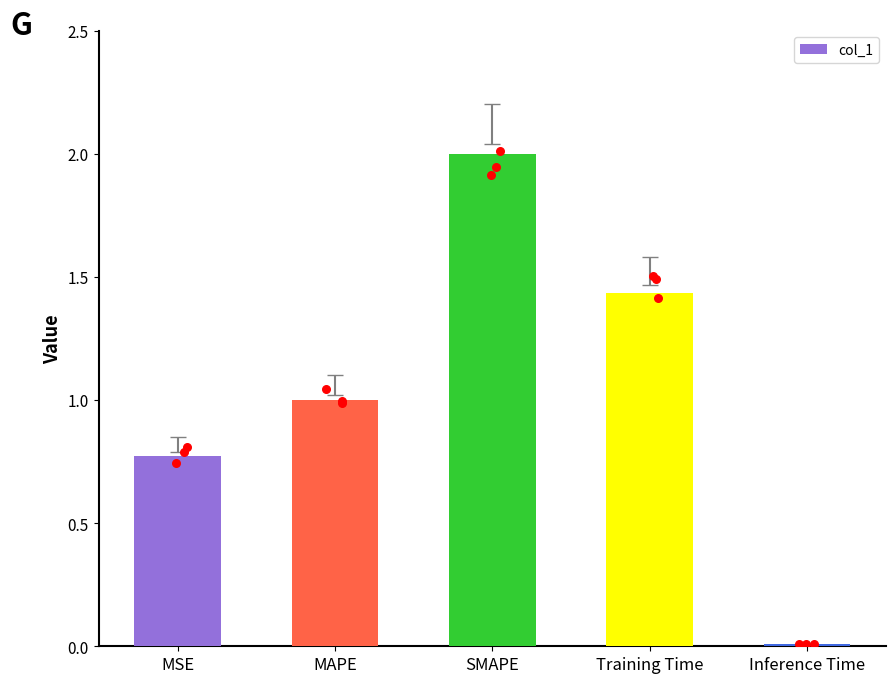

What is the change in value from SMAPE to Inference Time?

-2.0